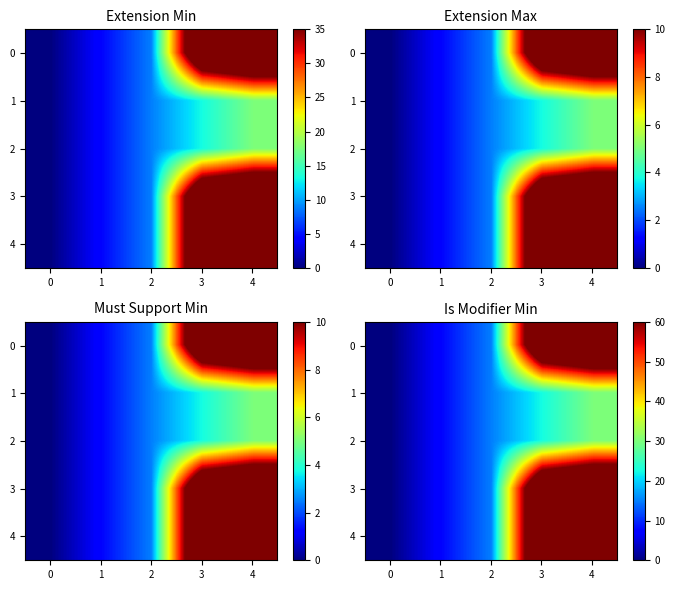

Count the number of data series in this chart.

5